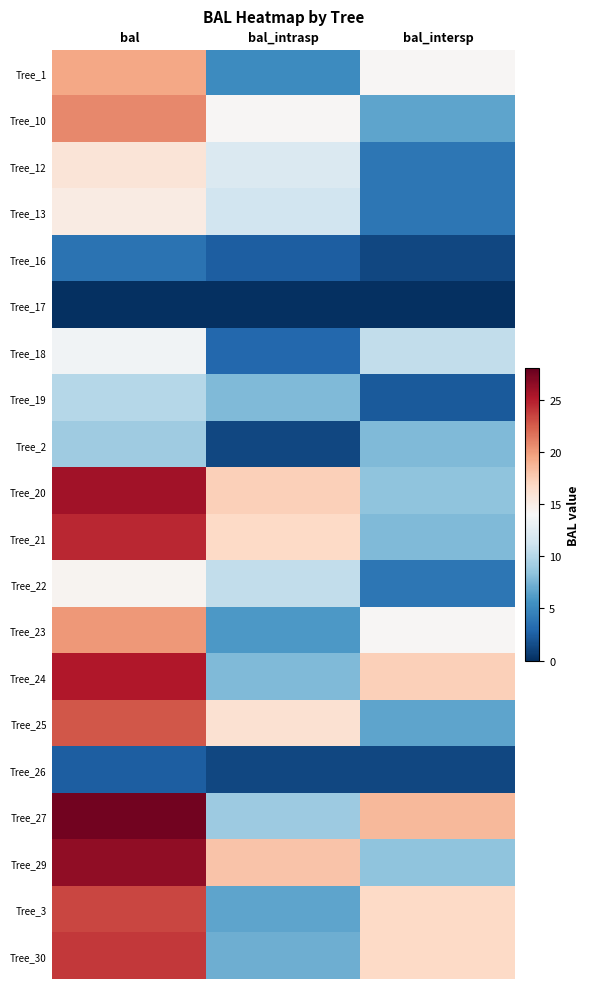

At which category is the sum across all series the highest?

bal